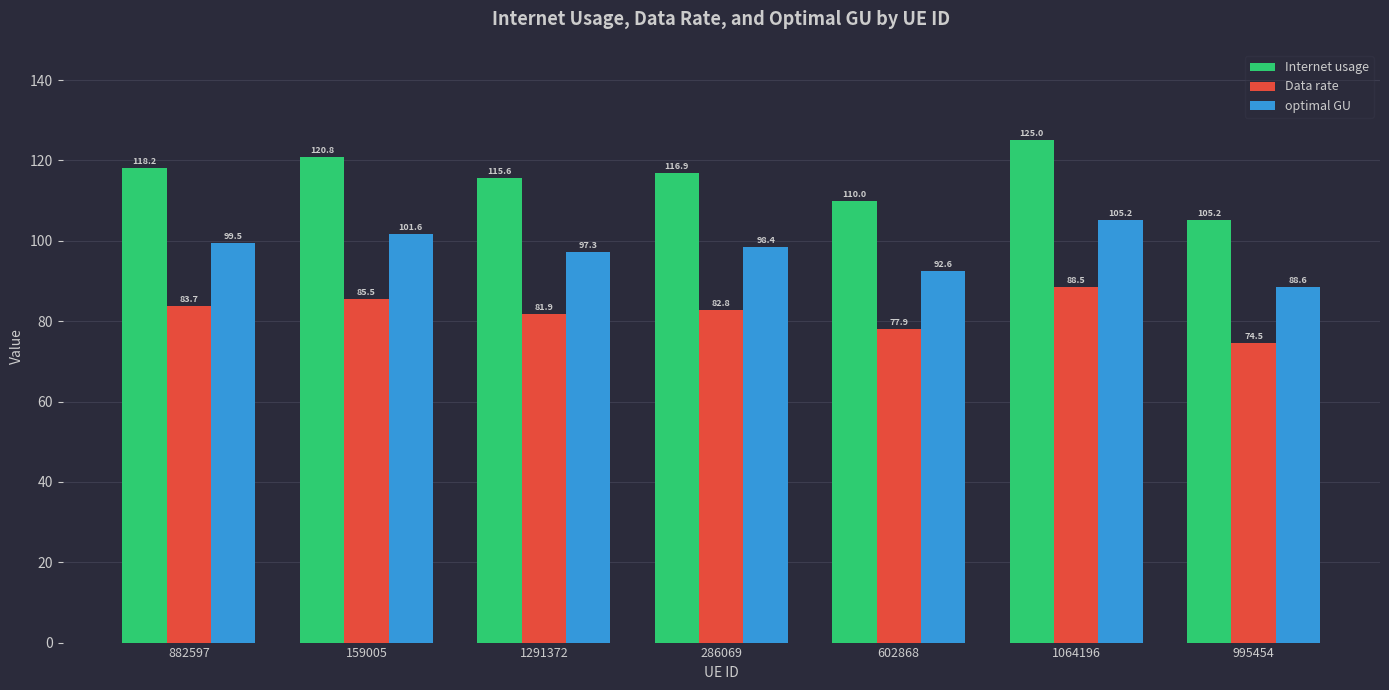

Which category has the highest value across all series?

1064196